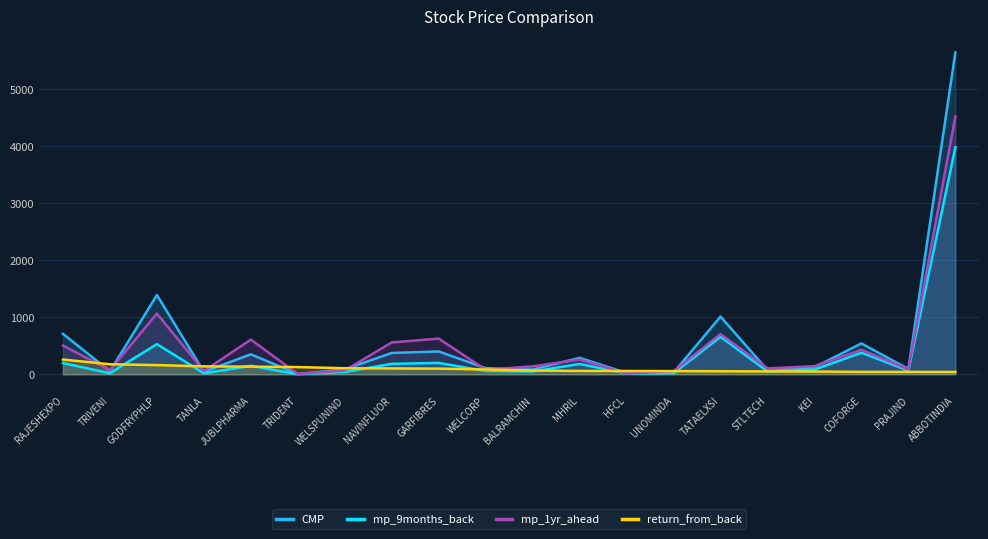

How many values in the CMP series are below 124?

10